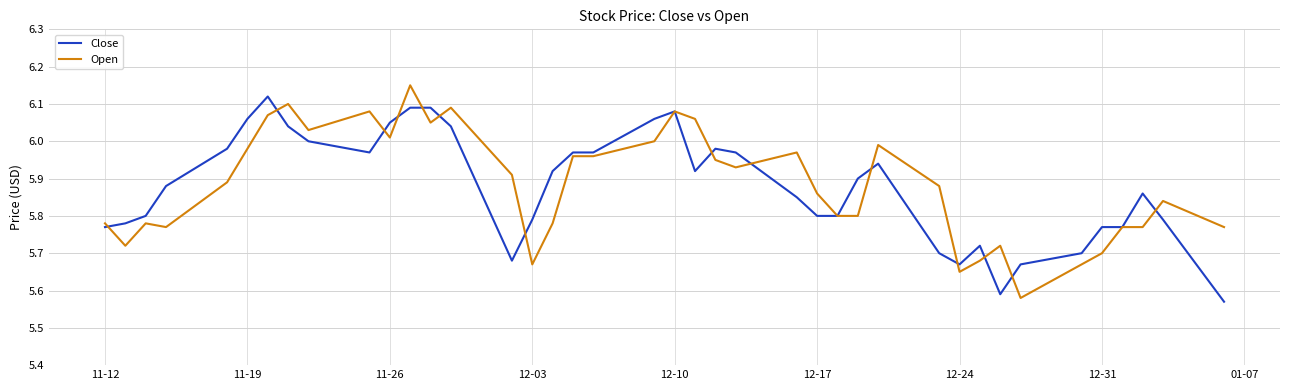

True or false: Close has a value of 3.2 at 12-31.

False